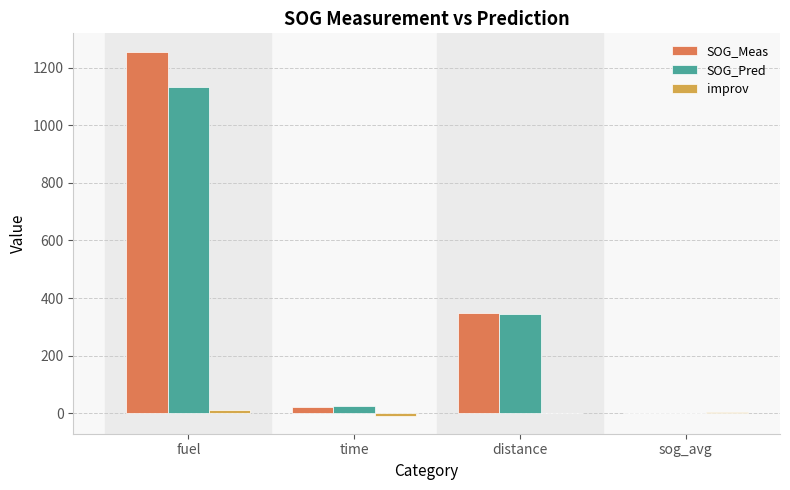

Does the chart contain stacked bars?

No